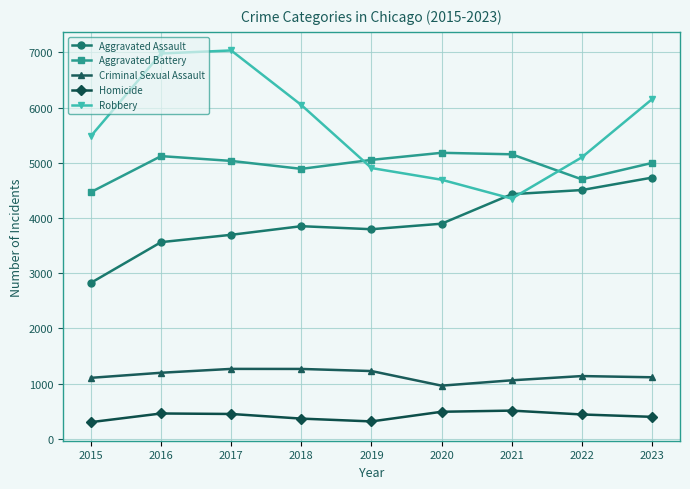

What is the spread (max minus min) of values at 2016?

6524